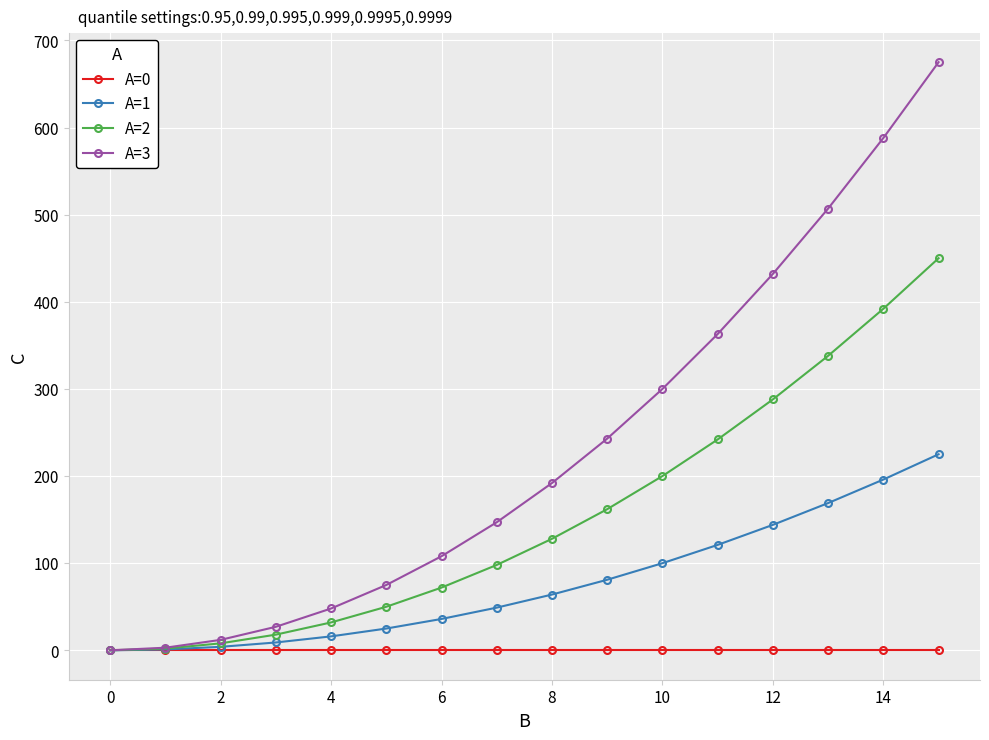

List the series in order of their peak value, lowest first.

A=0, A=1, A=2, A=3